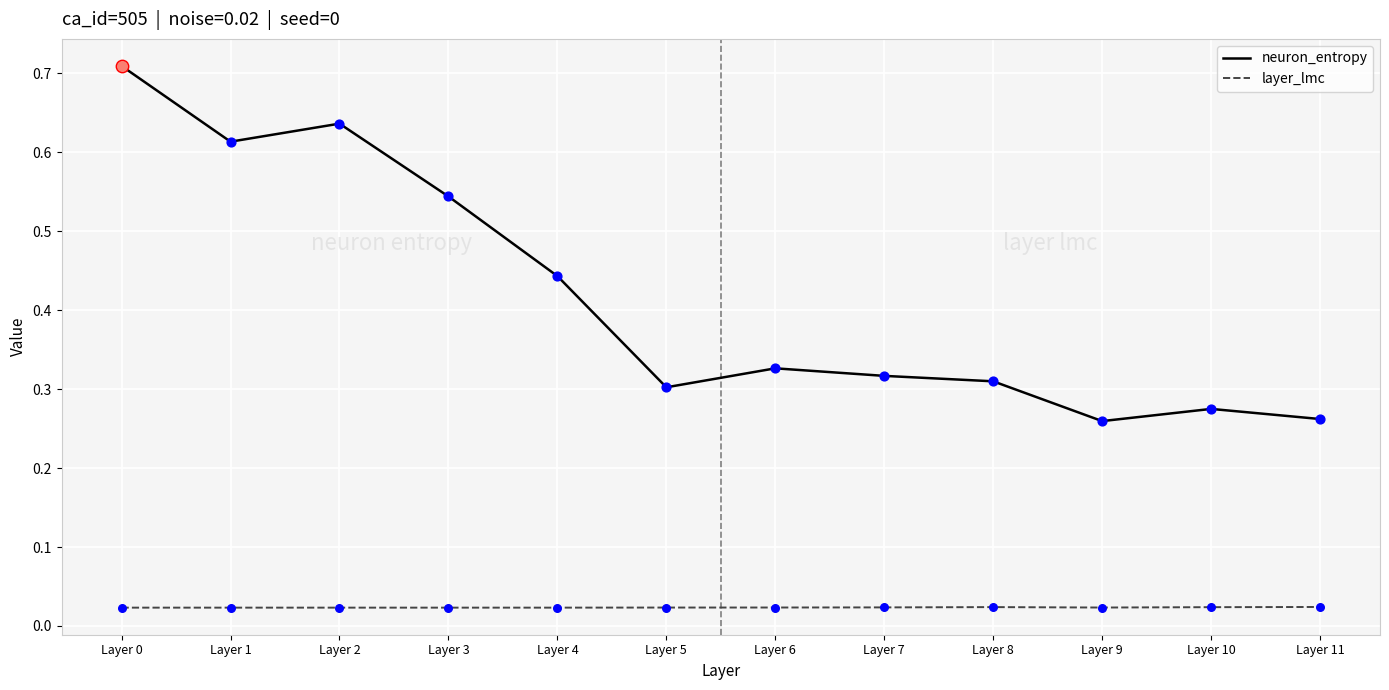

Which series has the largest range (max minus min)?

neuron_entropy